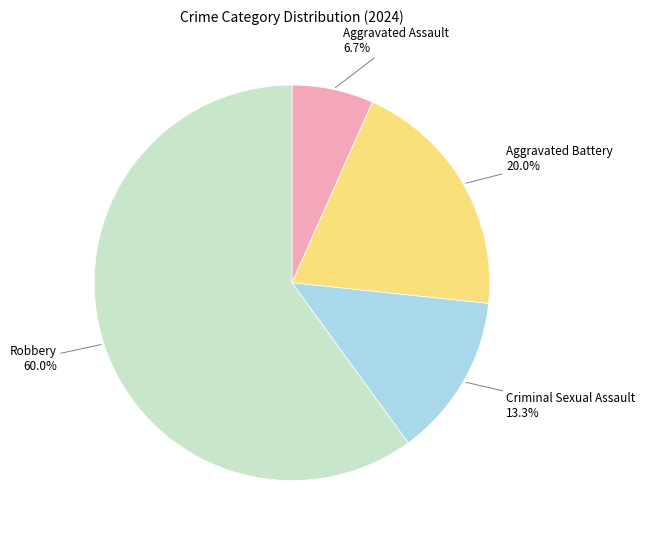

Which has a higher value, Criminal Sexual Assault or Robbery?

Robbery